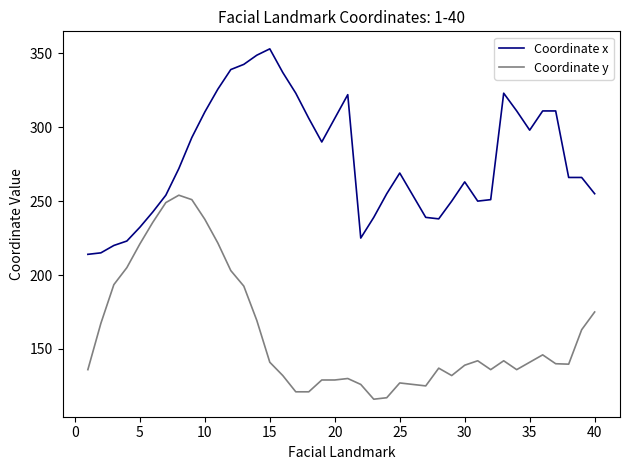

True or false: Coordinate y and Coordinate x intersect in this chart.

False